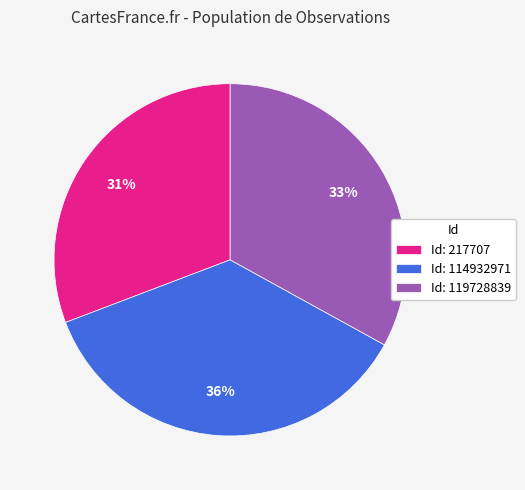

To the nearest percent, what portion does Id: 119728839 represent?

33%